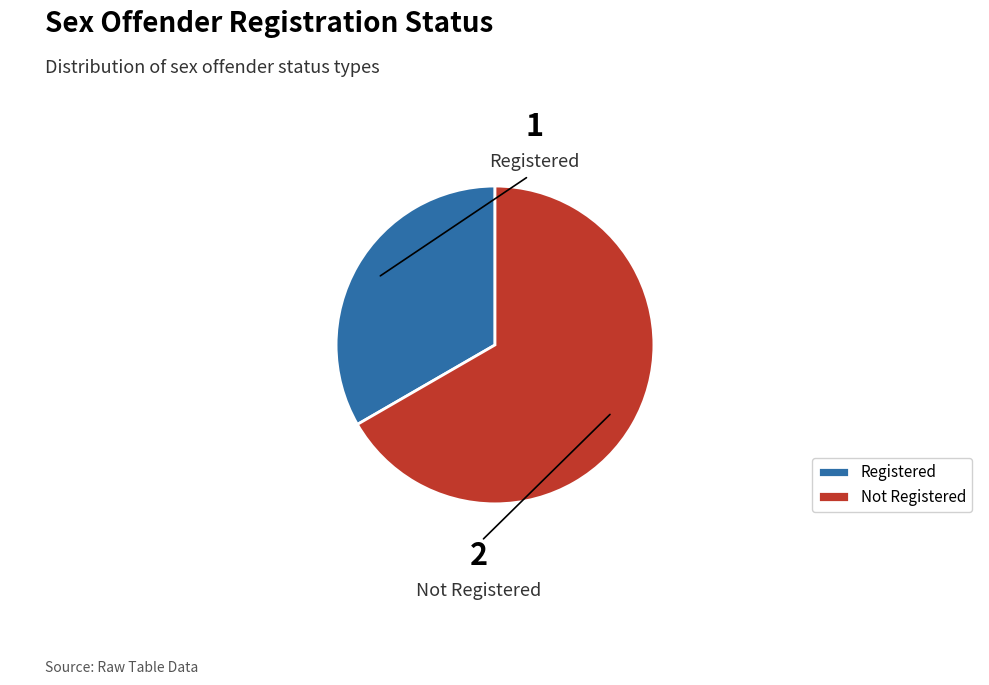

The Registered slice represents 33% of the pie. True or false?

True